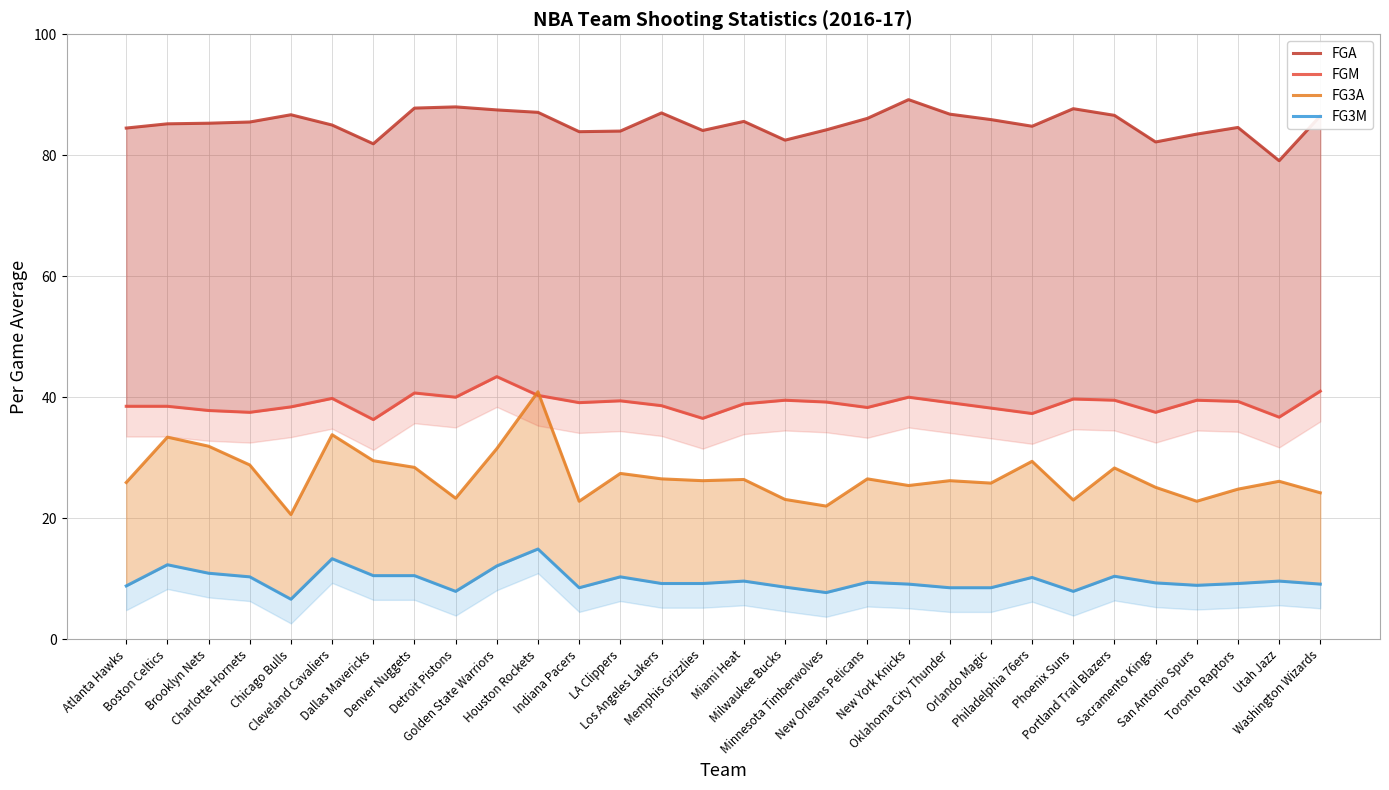

What is the label of the 20th point from the left?

New York Knicks